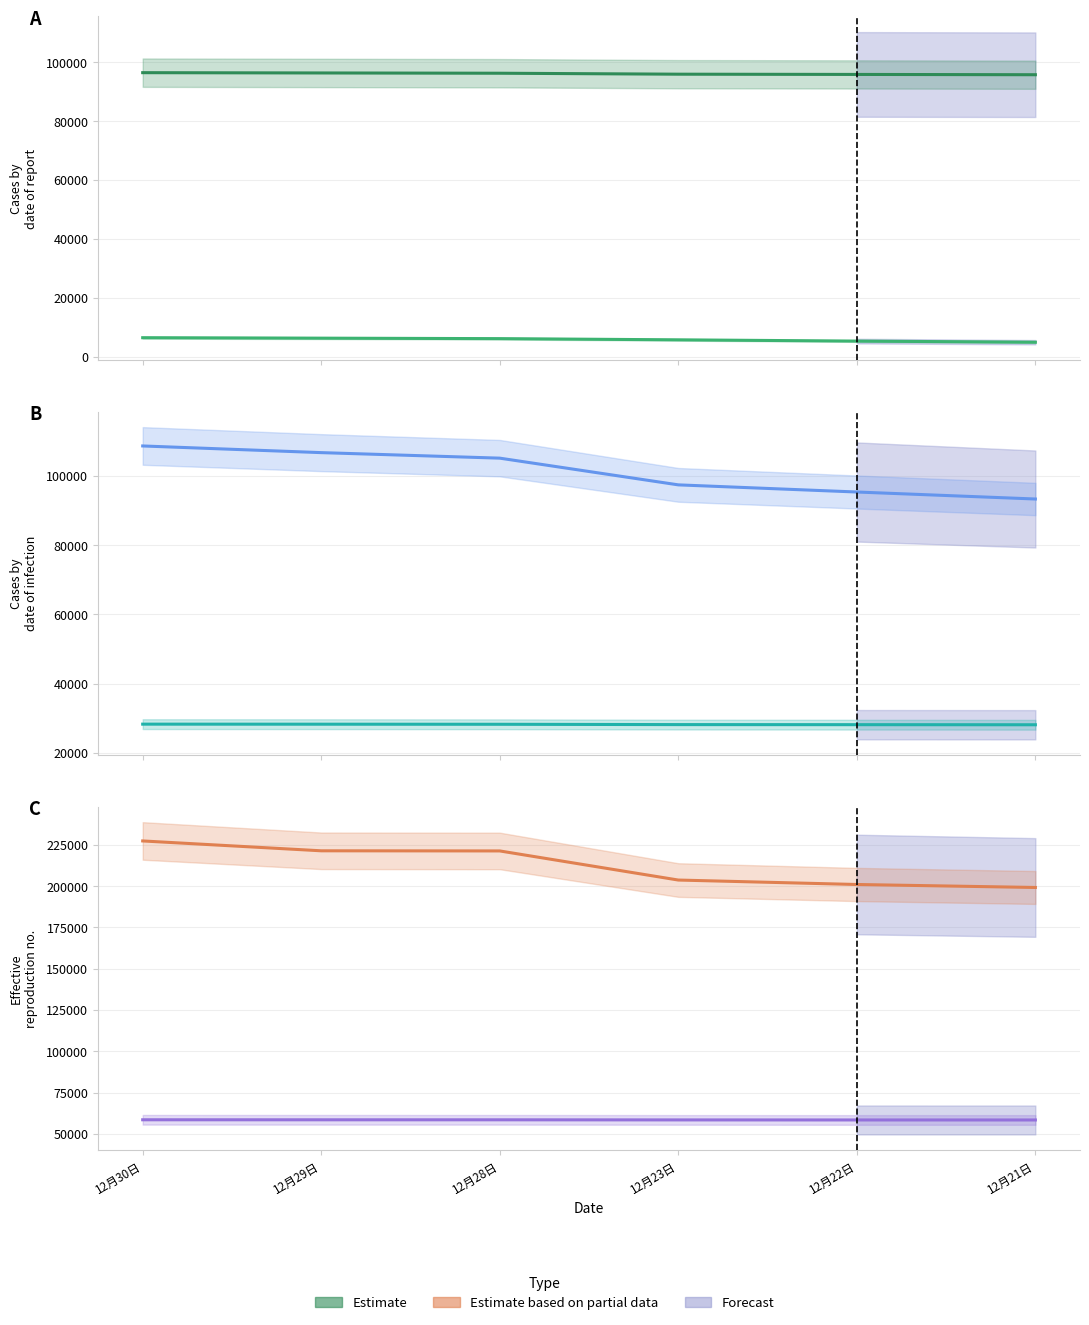

Rank the categories by 马来西亚 value from lowest to highest.

12月21日, 12月22日, 12月23日, 12月28日, 12月29日, 12月30日